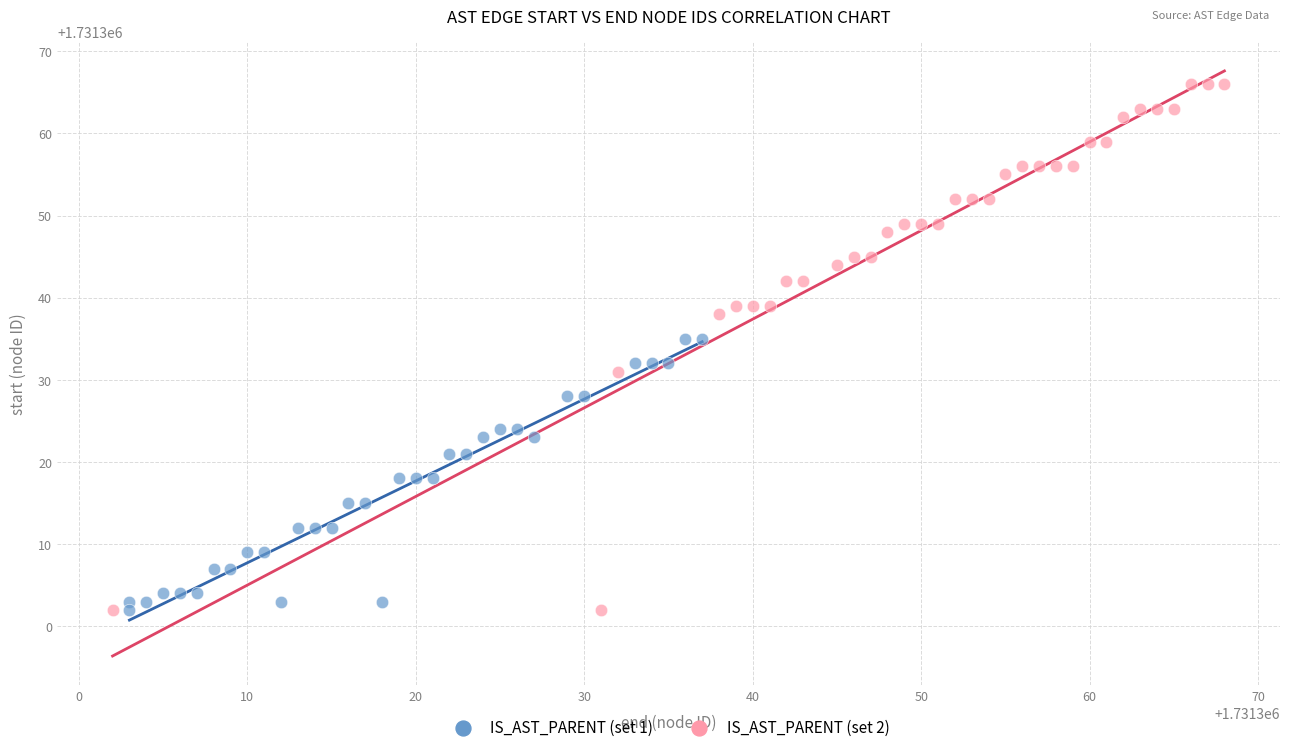

Which series has the widest spread of Y values?

IS_AST_PARENT (set 2)